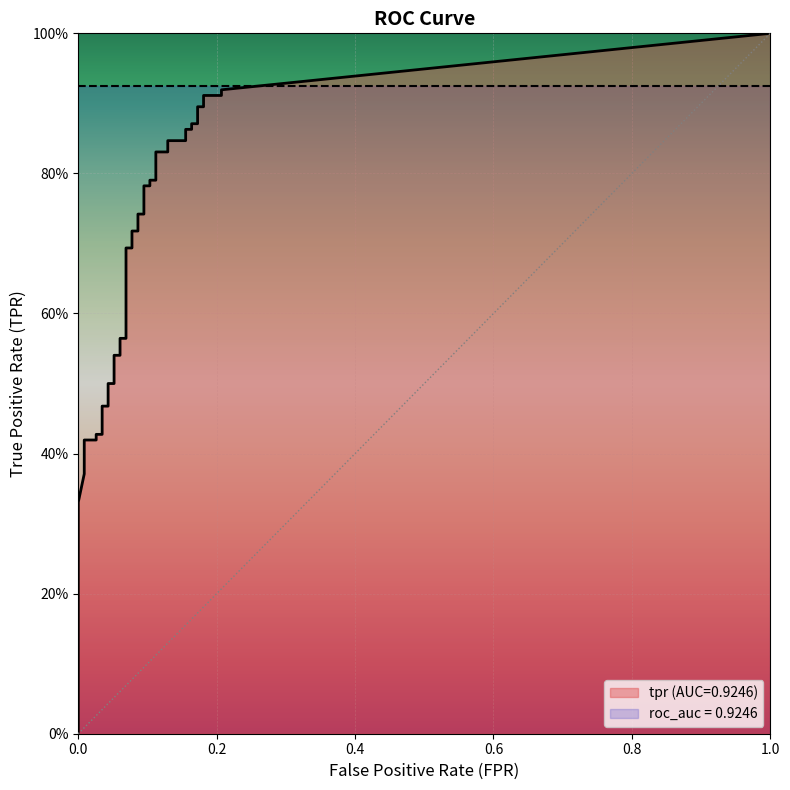

What is the average value of the tpr series?

0.7